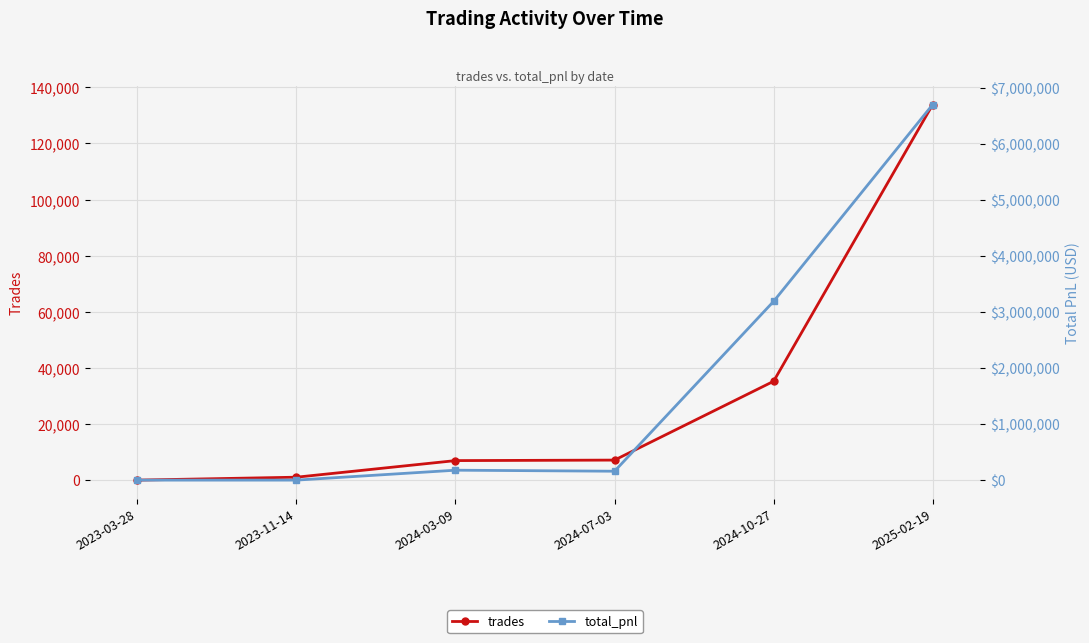

Reading left to right, what are all the values shown in this chart?

trades: 2023-03-28=3.0	2023-11-14=1045.0	2024-03-09=6962.0	2024-07-03=7141.0	2024-10-27=35241.0	2025-02-19=133871.0
total_pnl: 2023-03-28=0.0	2023-11-14=155.5	2024-03-09=176965.5	2024-07-03=158742.4	2024-10-27=3189461.0	2025-02-19=6699925.2